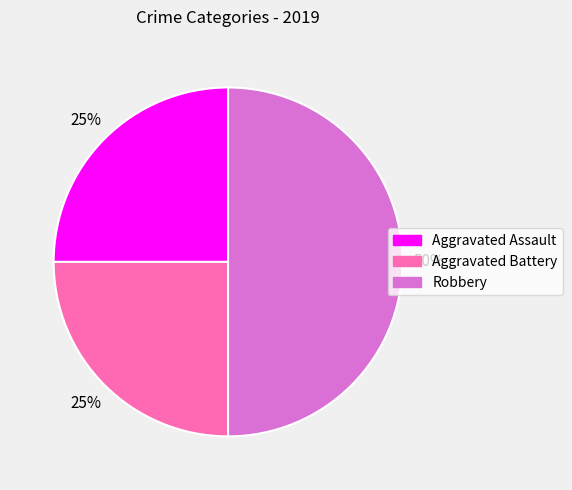

True or false: Aggravated Battery accounts for 25% of the total.

True